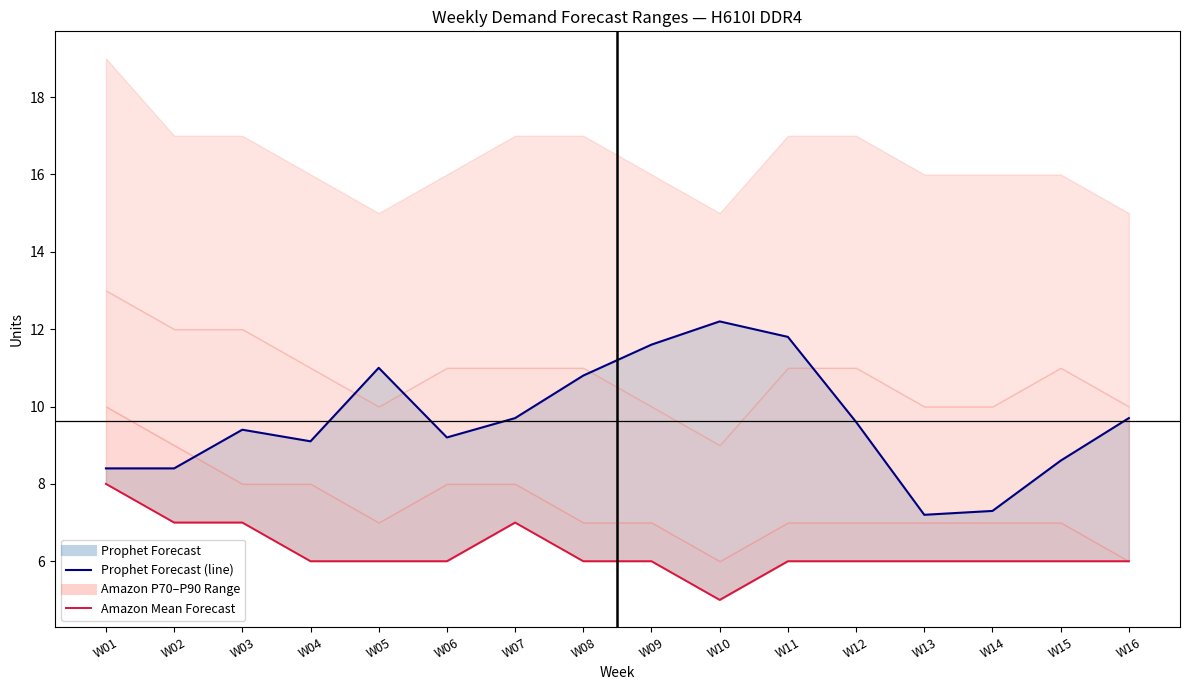

Does the chart have visible grid lines?

No